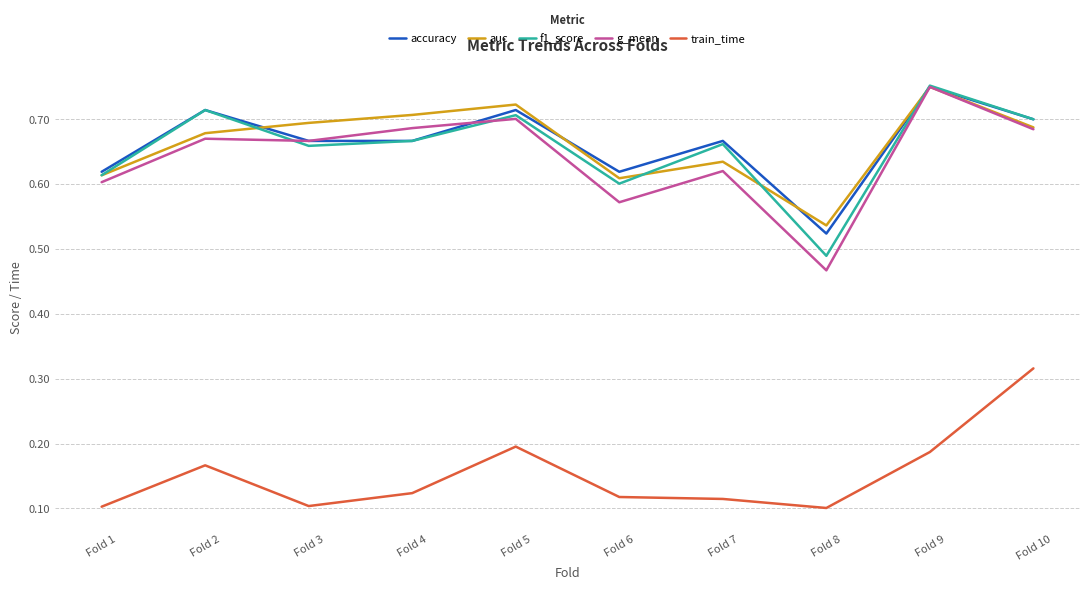

Which category has the highest value in the auc series?

Fold 9